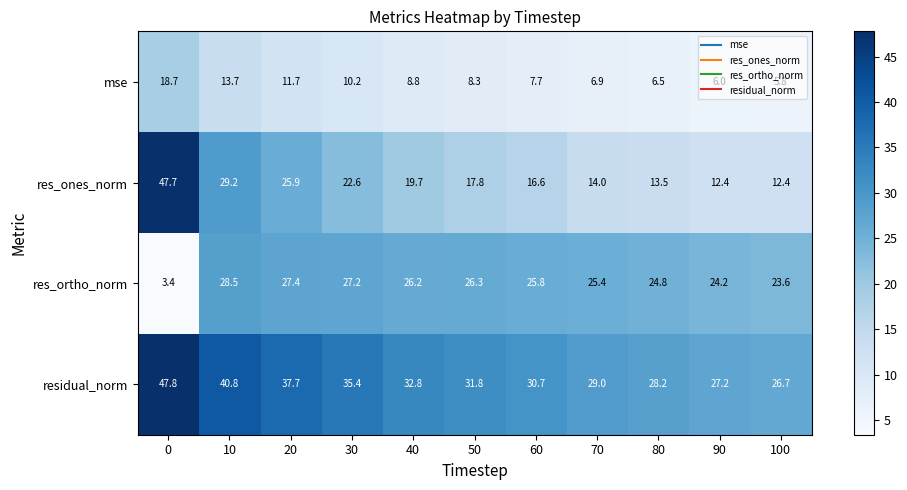

What is the total value across all series at 40?

87.5